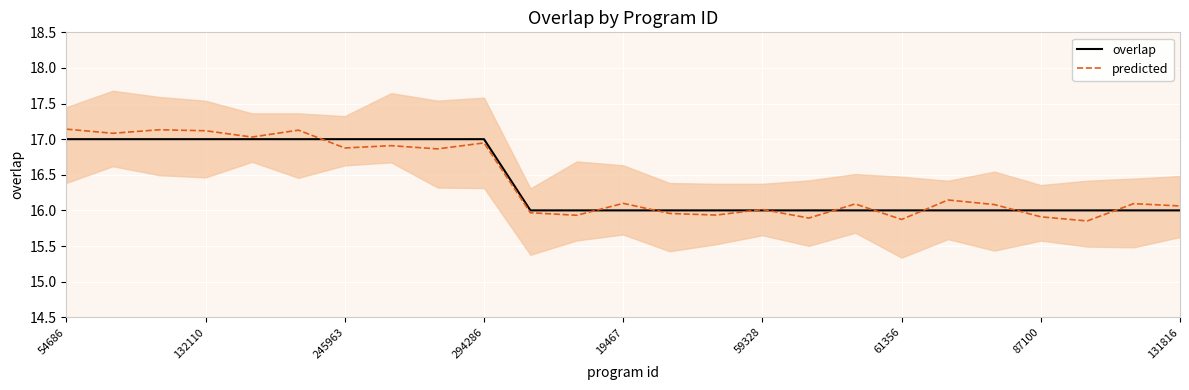

The predicted series shows 15.9 at 87100. True or false?

True